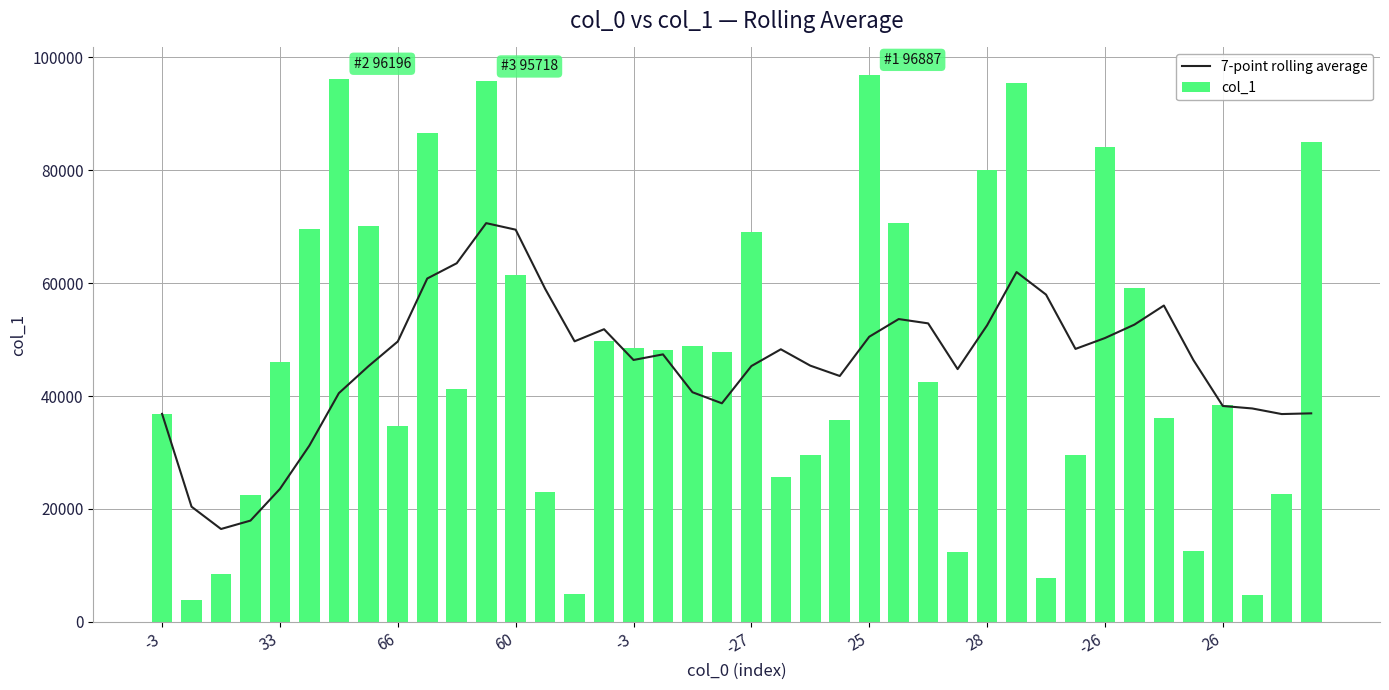

How many groups of bars are there?

40